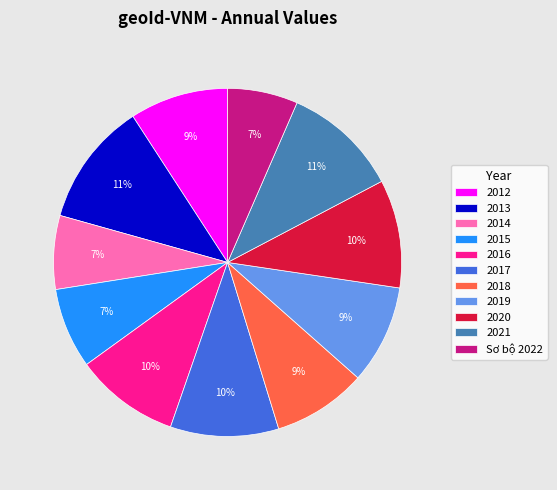

How many segments does this pie chart have?

11